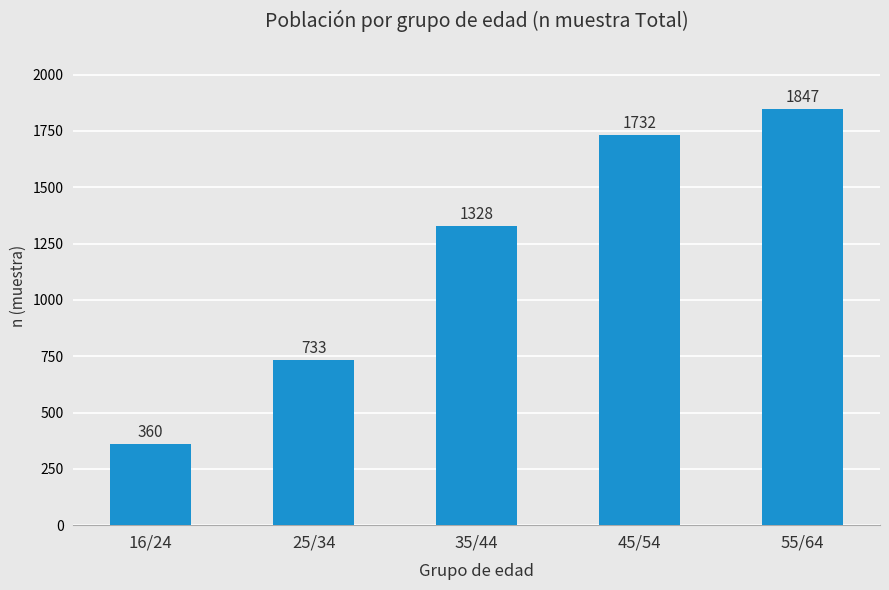

Between 16/24 and 45/54, which is larger?

45/54